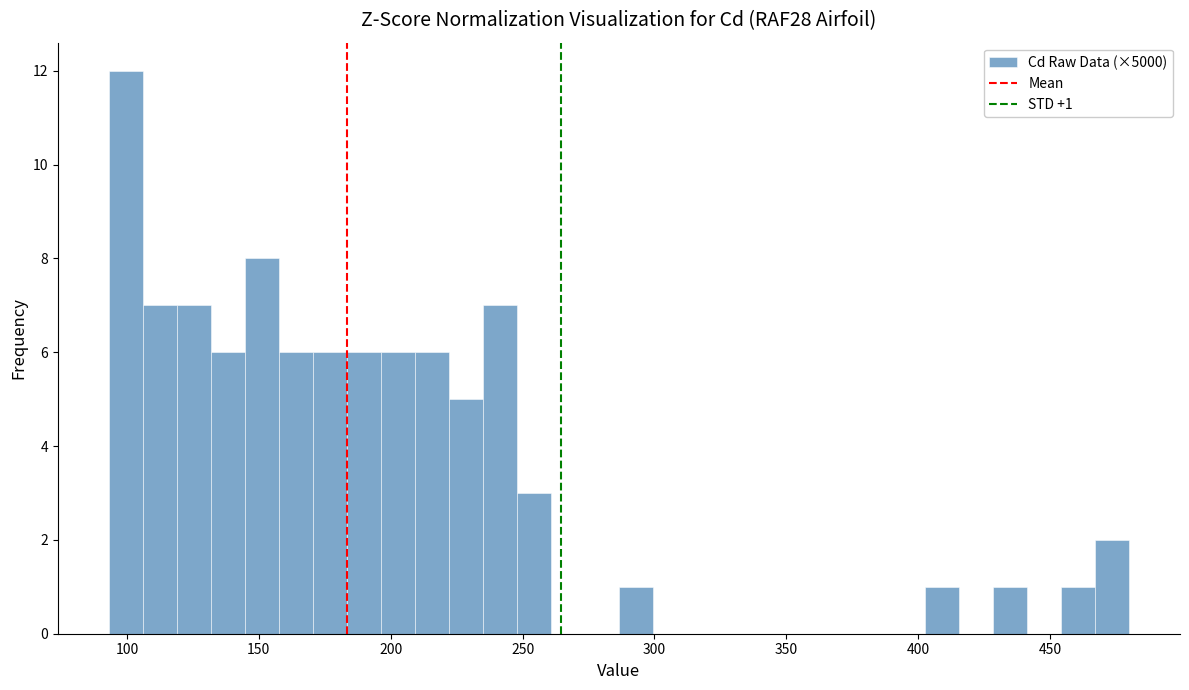

Read against the x-axis, roughly where is the centre of the tallest bar?

100